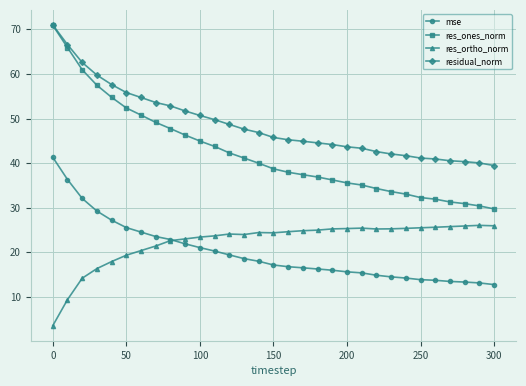

What is the value of the res_ortho_norm point at the 18th from the left?

24.8